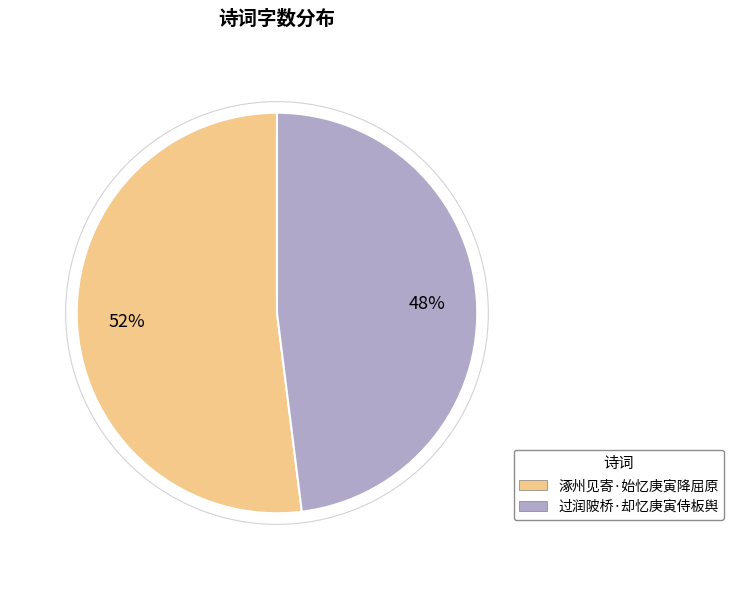

Between 过润陂桥·却忆庚寅侍板舆 and 涿州见寄·始忆庚寅降屈原, which is larger?

涿州见寄·始忆庚寅降屈原